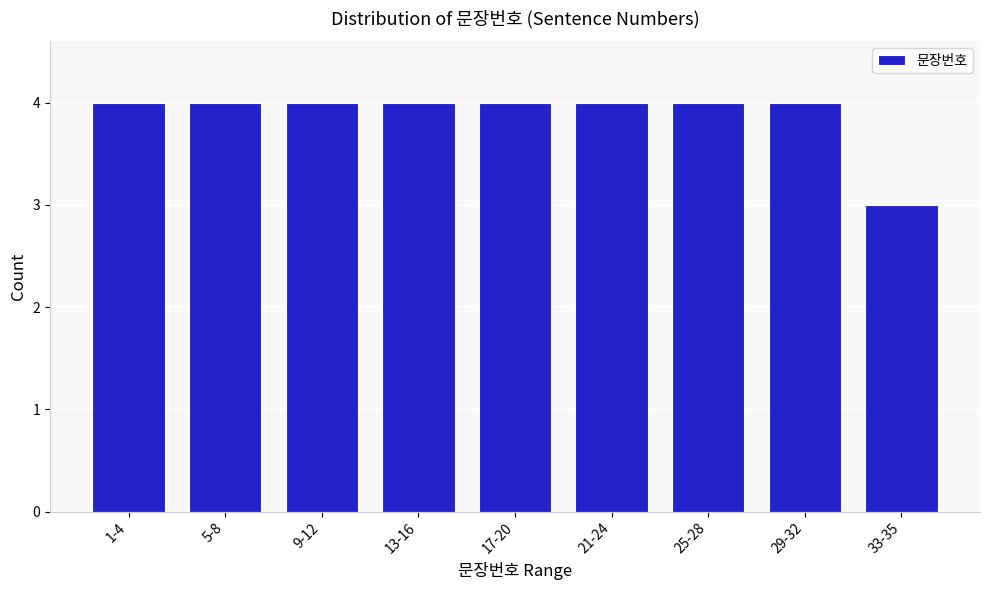

Reading right to left, extract all data points from this chart.

3	4	4	4	4	4	4	4	4